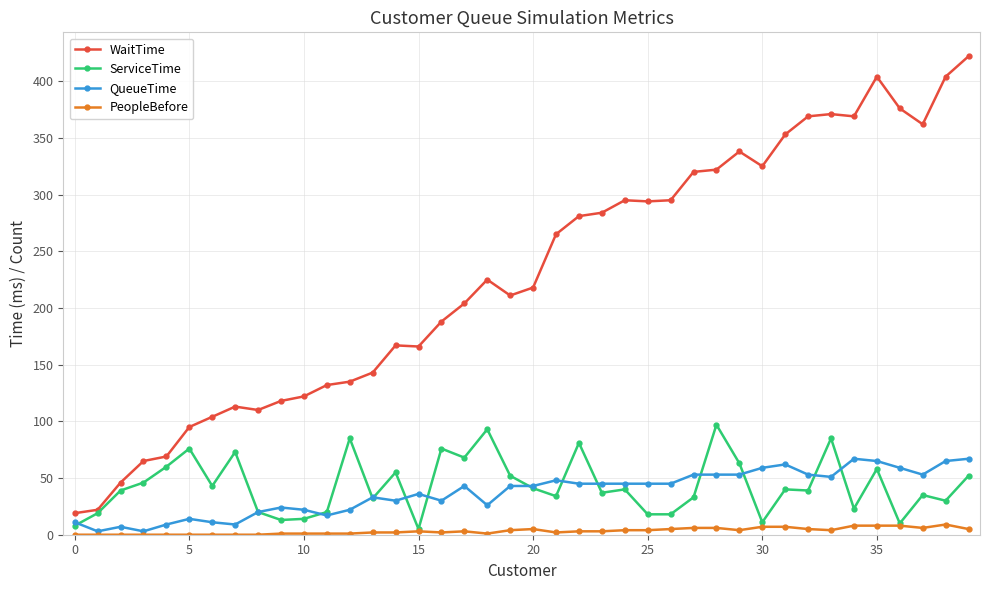

True or false: QueueTime has more than 2 points higher than both neighbors.

True